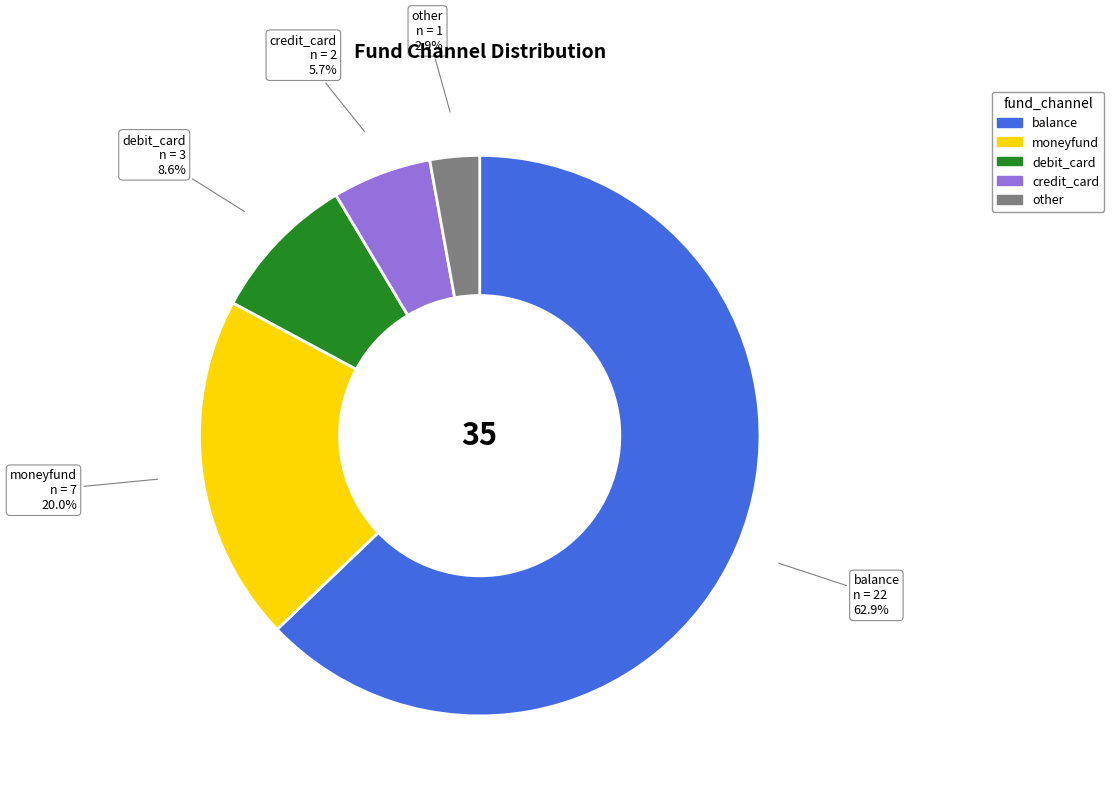

Rank the categories by value from lowest to highest.

other, credit_card, debit_card, moneyfund, balance